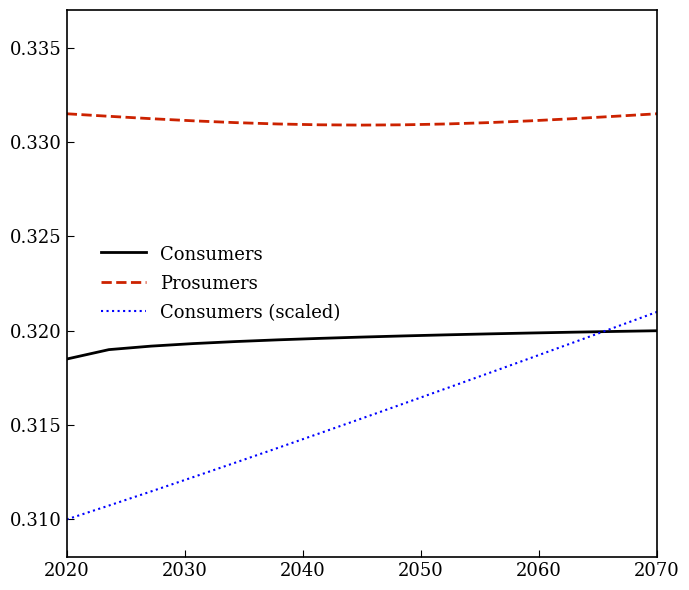

List the series in order of their overall mean, highest first.

Prosumers, Consumers, Consumers (scaled)